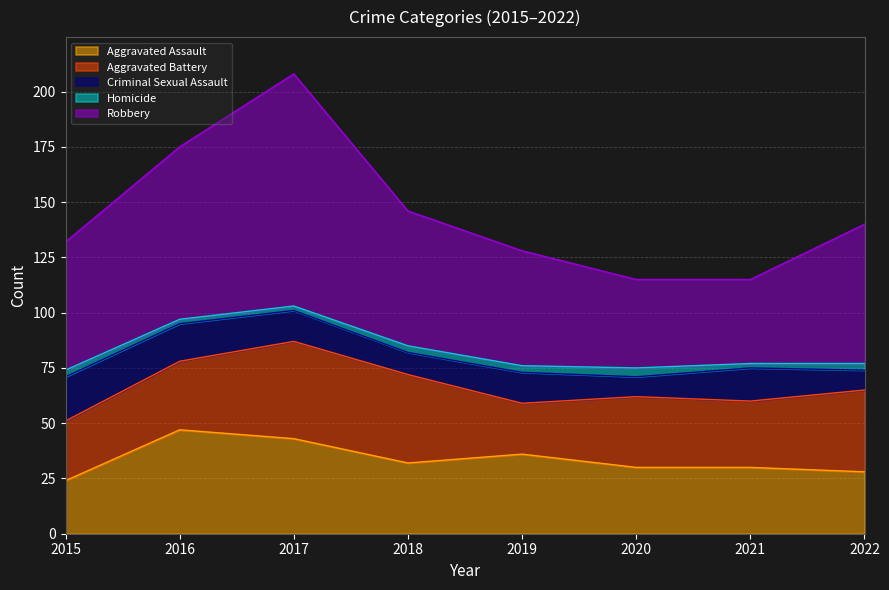

How many data points in Aggravated Assault are less than 32?

4